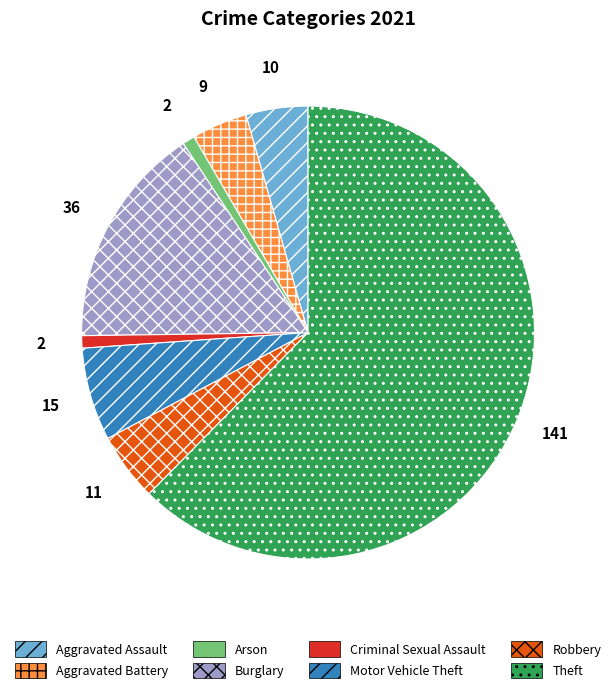

Between Arson and Robbery, which is larger?

Robbery